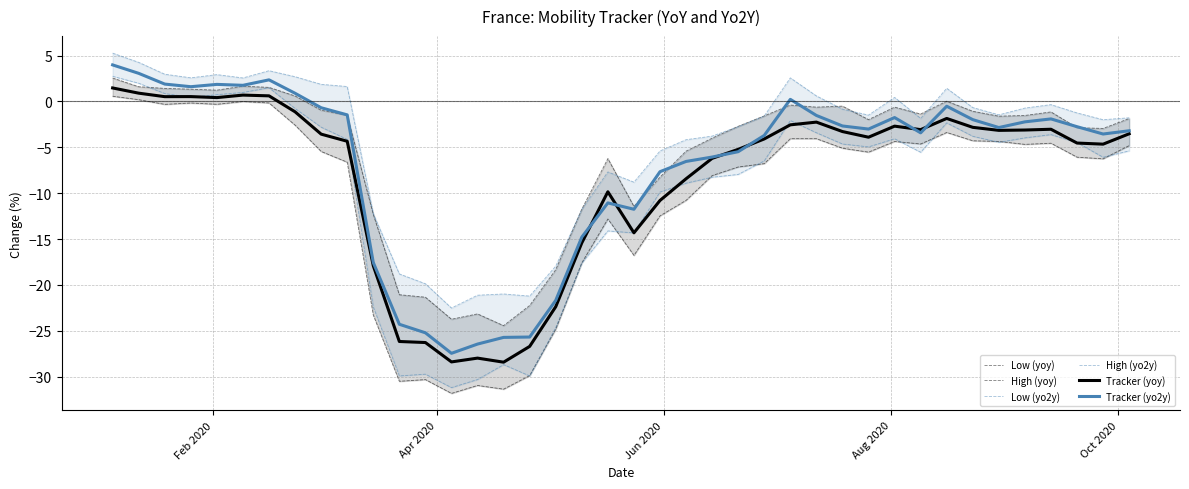

At how many categories does at least one series exceed 4?

2